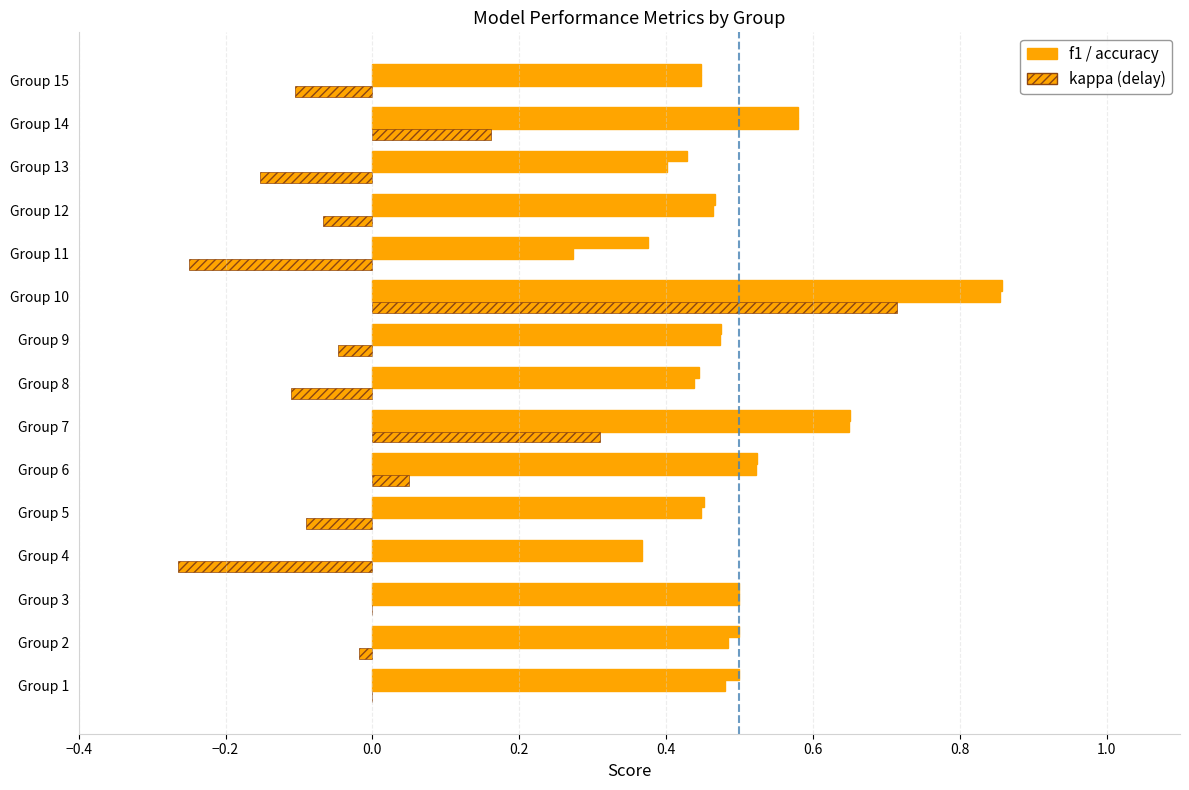

Reading left to right, transcribe all the data shown in this chart.

f1: 1=0.5	2=0.5	3=0.5	4=0.4	5=0.4	6=0.5	7=0.6	8=0.4	9=0.5	10=0.9	11=0.3	12=0.5	13=0.4	14=0.6	15=0.4
kappa: 1=0.0	2=-0.0	3=0.0	4=-0.3	5=-0.1	6=0.0	7=0.3	8=-0.1	9=-0.0	10=0.7	11=-0.2	12=-0.1	13=-0.2	14=0.2	15=-0.1
accuracy: 1=0.5	2=0.5	3=0.5	4=0.4	5=0.5	6=0.5	7=0.7	8=0.4	9=0.5	10=0.9	11=0.4	12=0.5	13=0.4	14=0.6	15=0.4